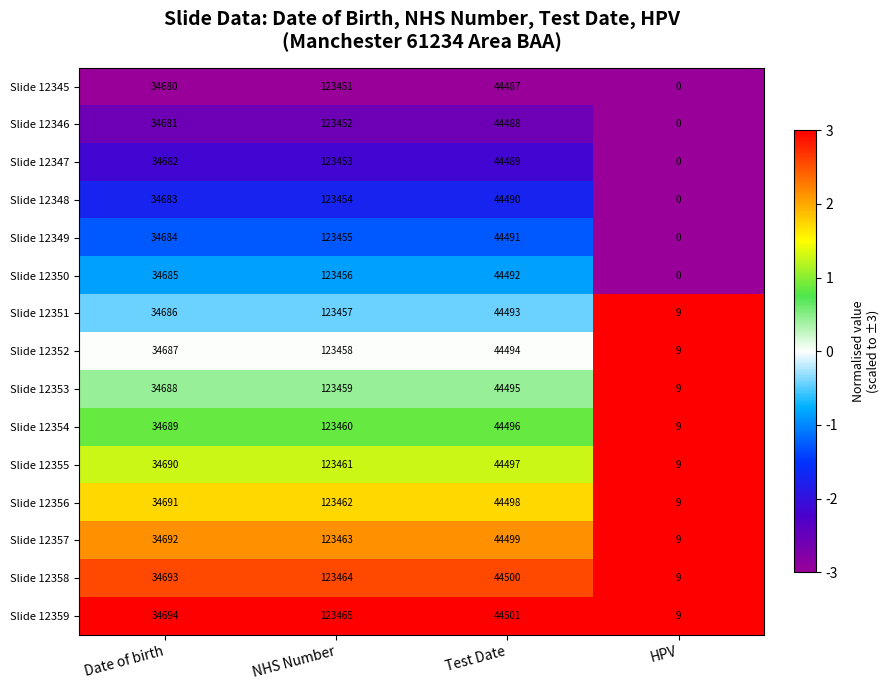

What is the approximate value of Slide 12353 at Date of birth, to the nearest 10?

34690